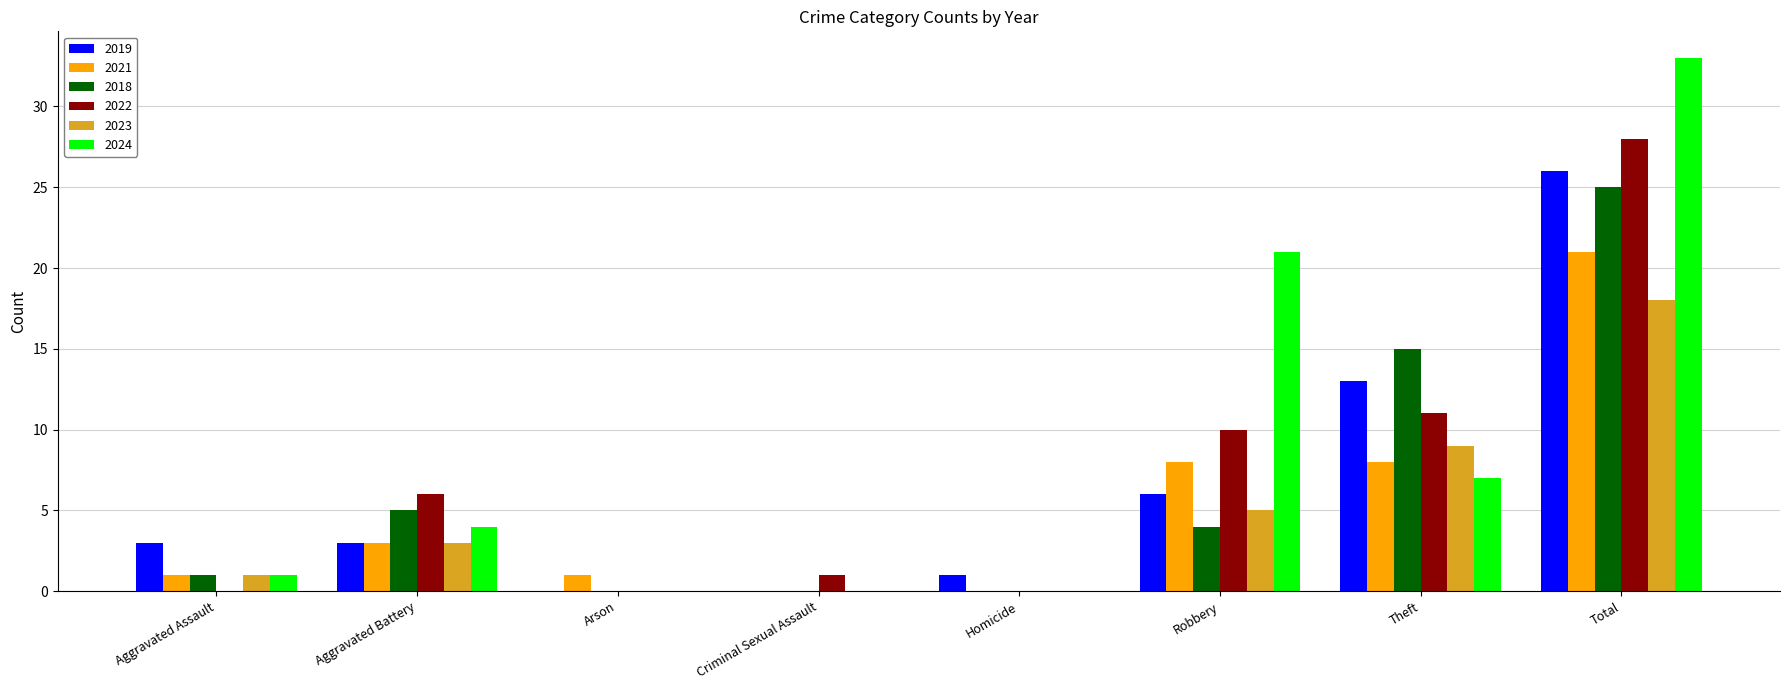

Reading left to right, list all the values displayed in this chart.

2019: Aggravated Assault=3	Aggravated Battery=3	Arson=0	Criminal Sexual Assault=0	Homicide=1	Robbery=6	Theft=13	Total=26
2021: Aggravated Assault=1	Aggravated Battery=3	Arson=1	Criminal Sexual Assault=0	Homicide=0	Robbery=8	Theft=8	Total=21
2018: Aggravated Assault=1	Aggravated Battery=5	Arson=0	Criminal Sexual Assault=0	Homicide=0	Robbery=4	Theft=15	Total=25
2022: Aggravated Assault=0	Aggravated Battery=6	Arson=0	Criminal Sexual Assault=1	Homicide=0	Robbery=10	Theft=11	Total=28
2023: Aggravated Assault=1	Aggravated Battery=3	Arson=0	Criminal Sexual Assault=0	Homicide=0	Robbery=5	Theft=9	Total=18
2024: Aggravated Assault=1	Aggravated Battery=4	Arson=0	Criminal Sexual Assault=0	Homicide=0	Robbery=21	Theft=7	Total=33